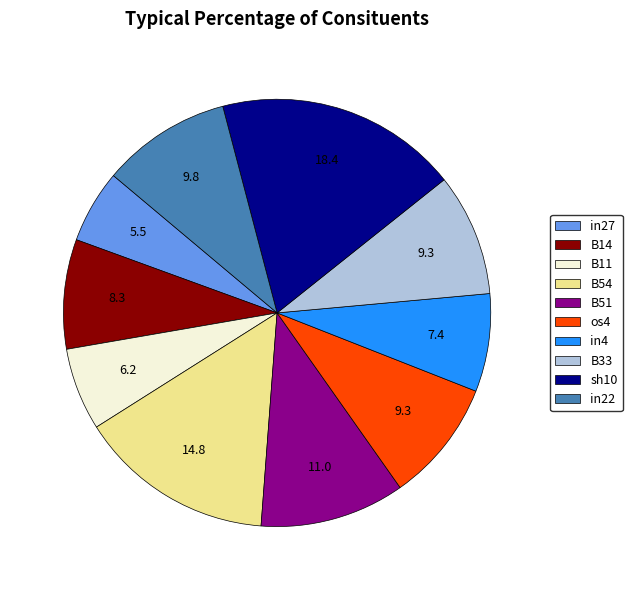

How many slices are in this pie chart?

10